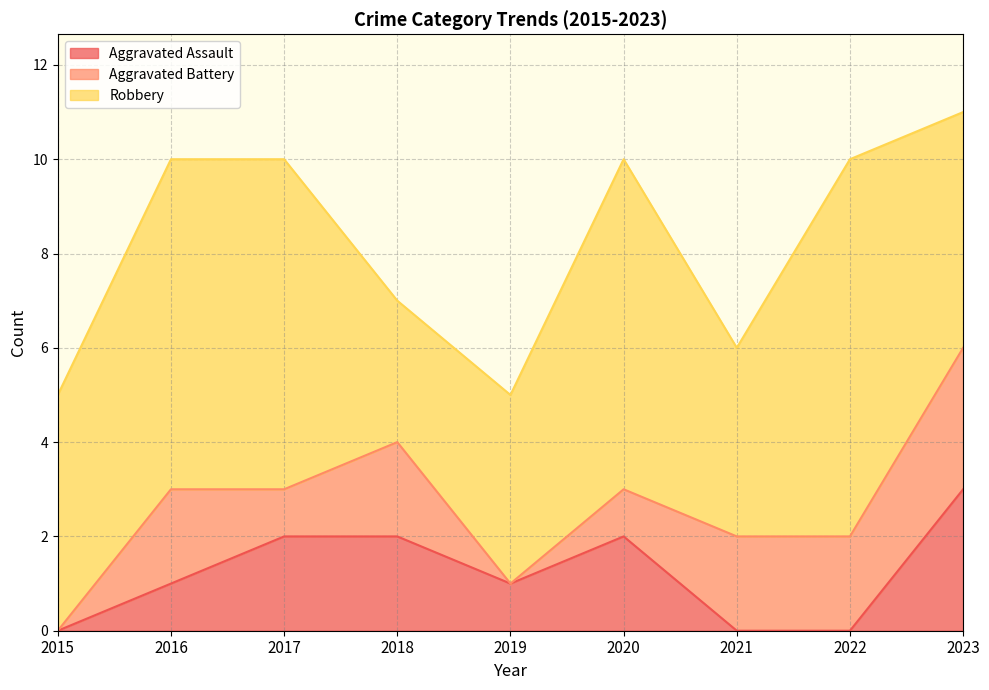

What is the total value across all series at 2022?

10